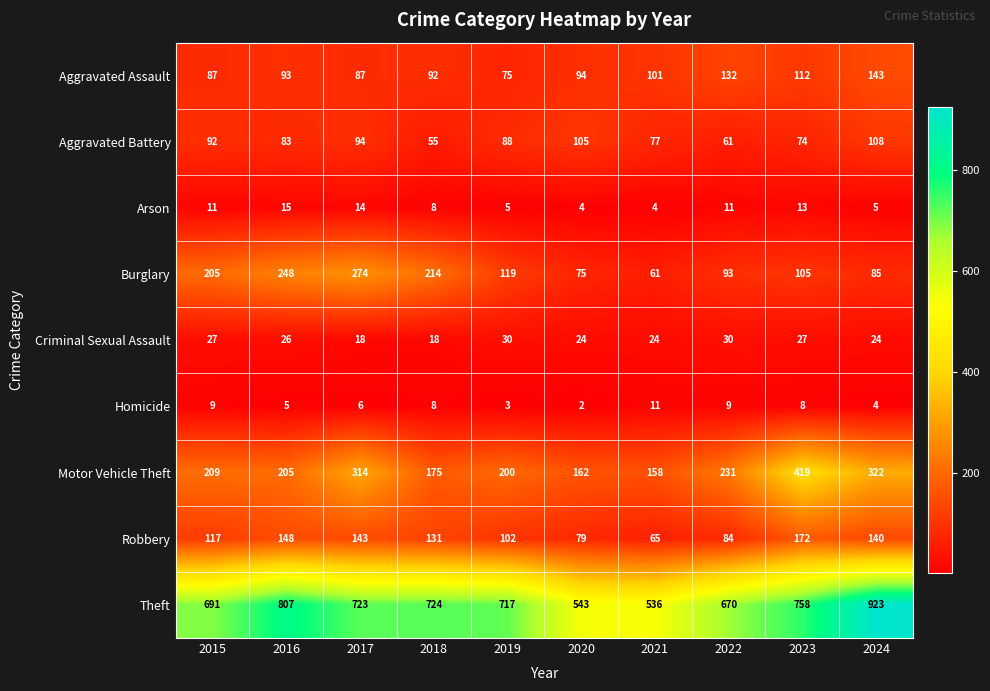

What is the difference between the second highest and minimum values in the Aggravated Battery series?

50